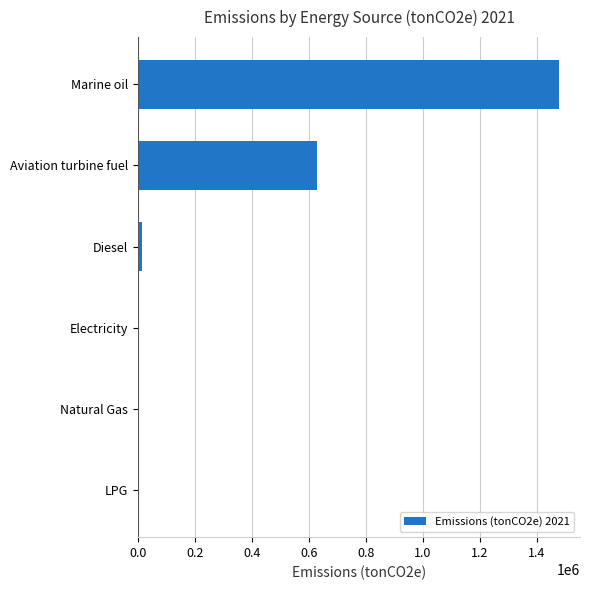

Is it true that the value at Aviation turbine fuel is 1095277.6?

False